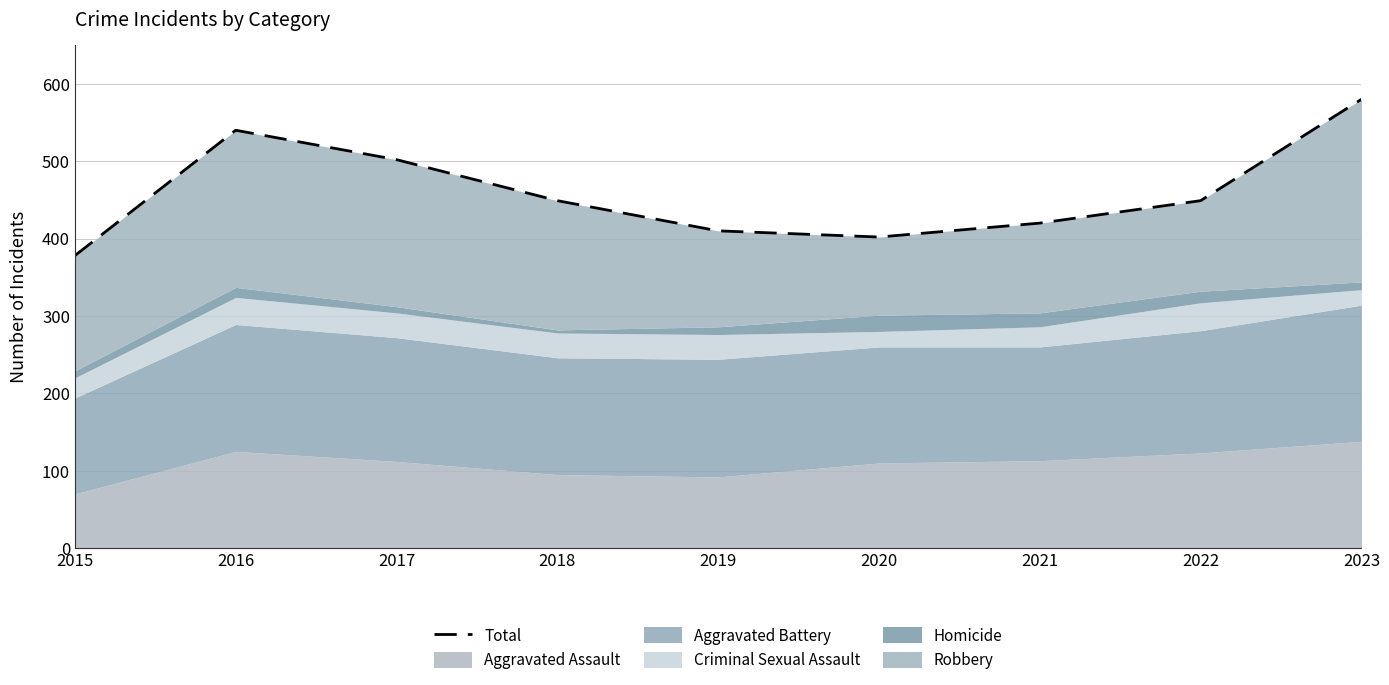

What is the change in value from 2015 to 2023?

+202